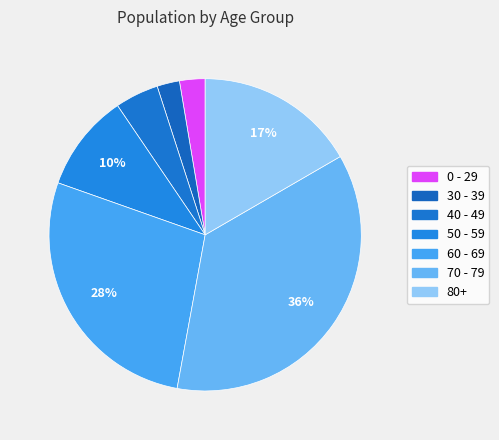

How many segments does this pie chart have?

7